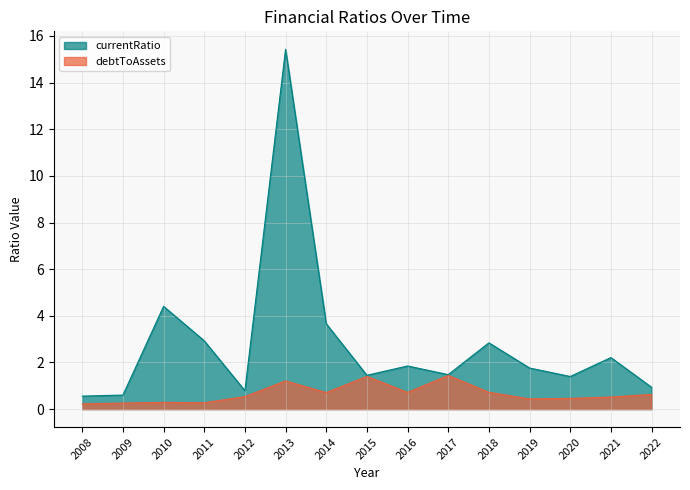

At which category does the chart reach its minimum across all series?

2008